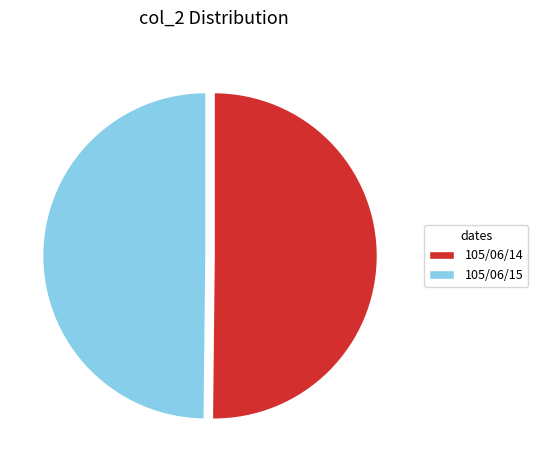

True or false: 105/06/15 accounts for 50% of the total.

True